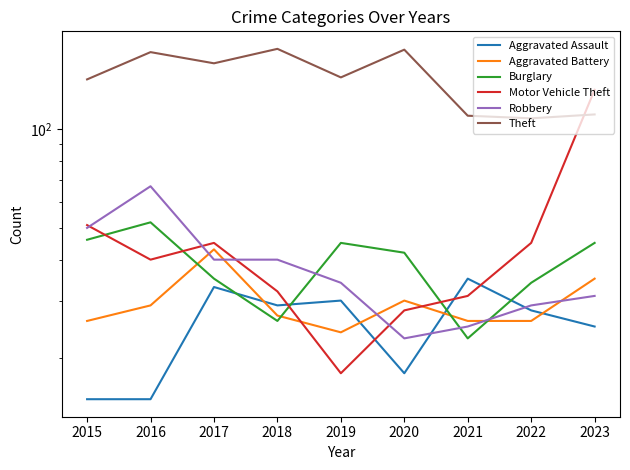

Which series has the largest range (max minus min)?

Motor Vehicle Theft